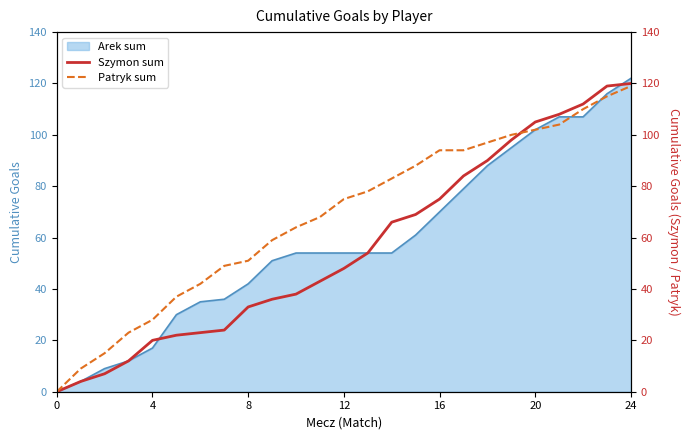

The Patryk sum series shows 28 at 8. True or false?

False